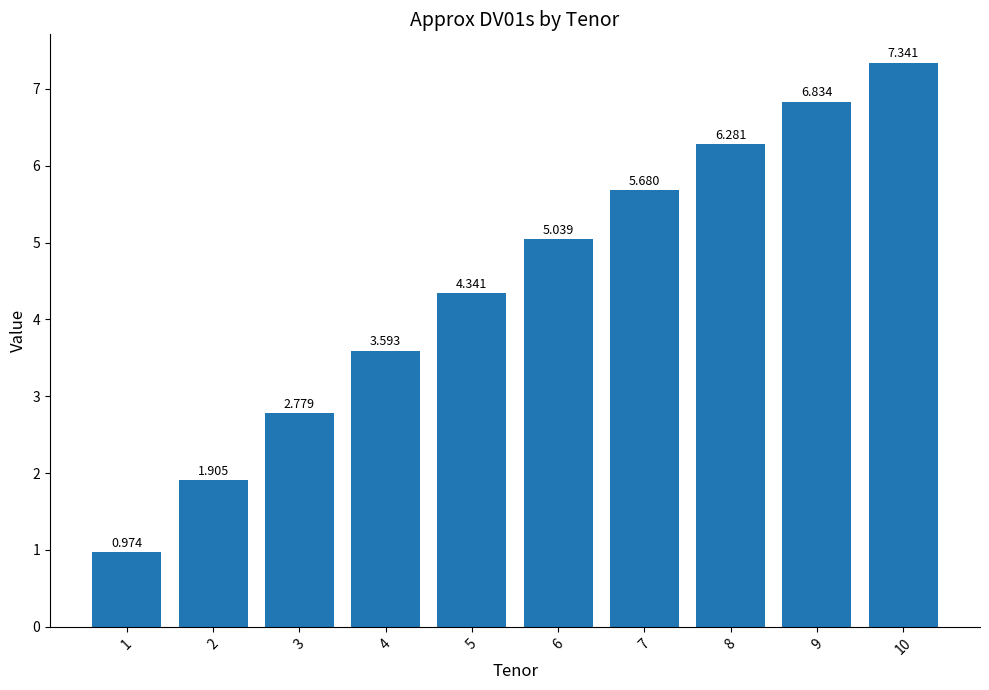

What is the change in value from 2 to 10?

+5.4